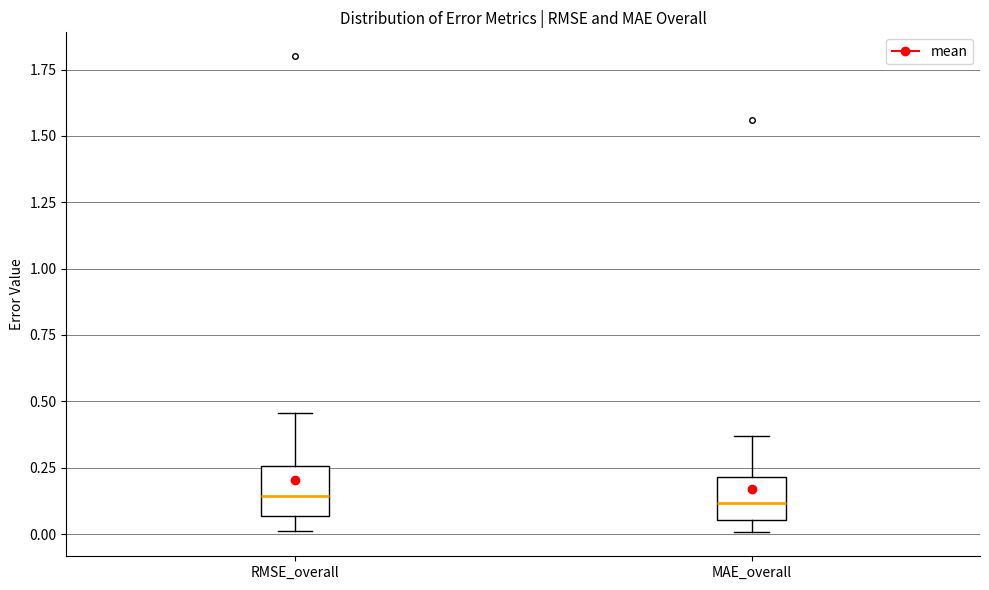

Reading left to right, read every box against the y-axis: the position of its median line, the range the box covers, and the ends of its whiskers. The values are not printed on the chart, so give them approximately, as read against the axis.

RMSE_overall: median 0.15, box 0.05 to 0.25, whiskers 0.00 to 0.45
MAE_overall: median 0.10, box 0.05 to 0.20, whiskers 0.00 to 0.35